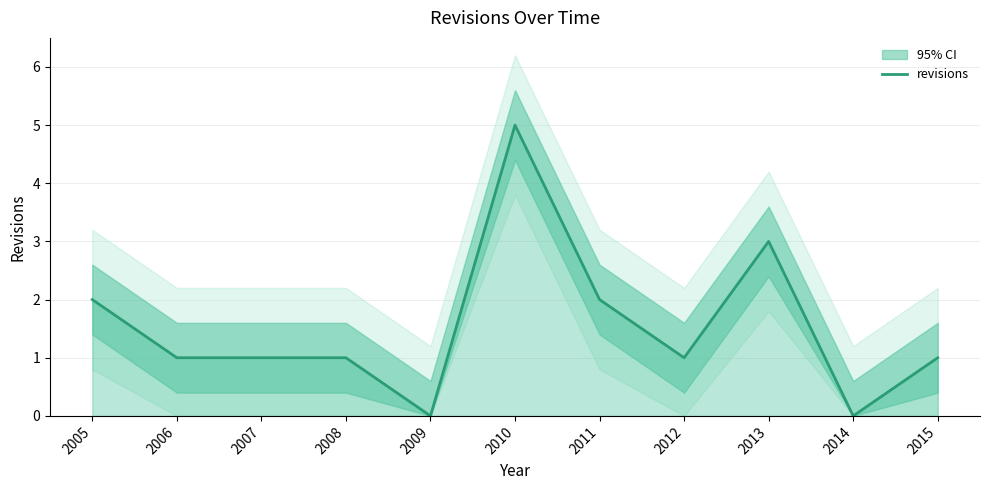

What is the approximate value at 2008?

1